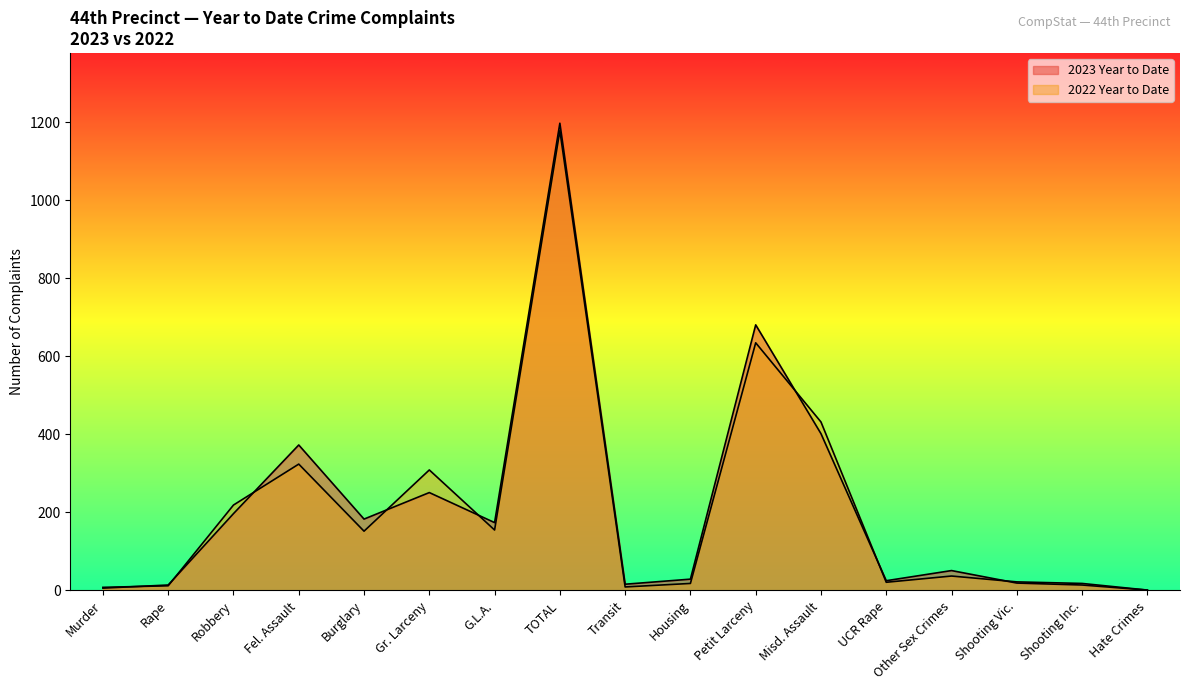

What is the spread (max minus min) of values at G.L.A.?

19